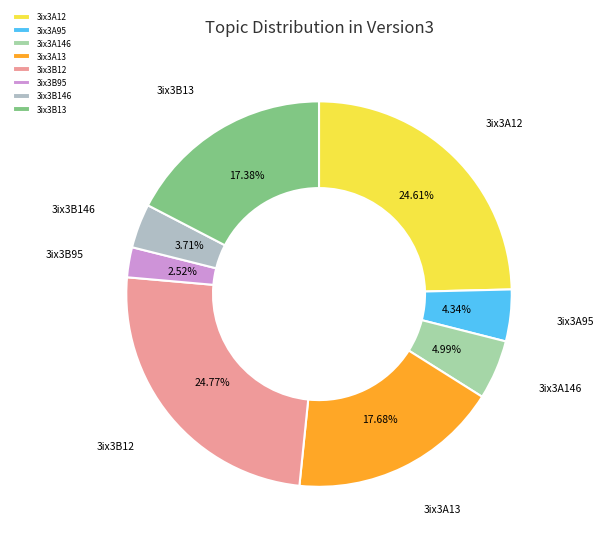

To the nearest percent, what percentage of the pie is 3ix3B12?

25%